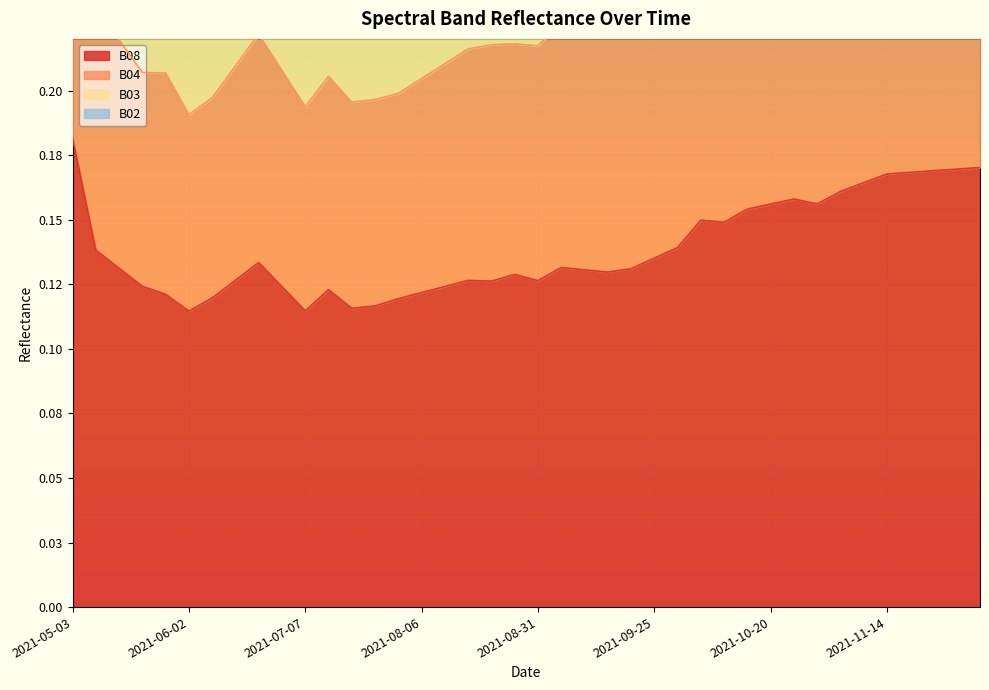

Count the B08 values in the range 0 to 1.

40